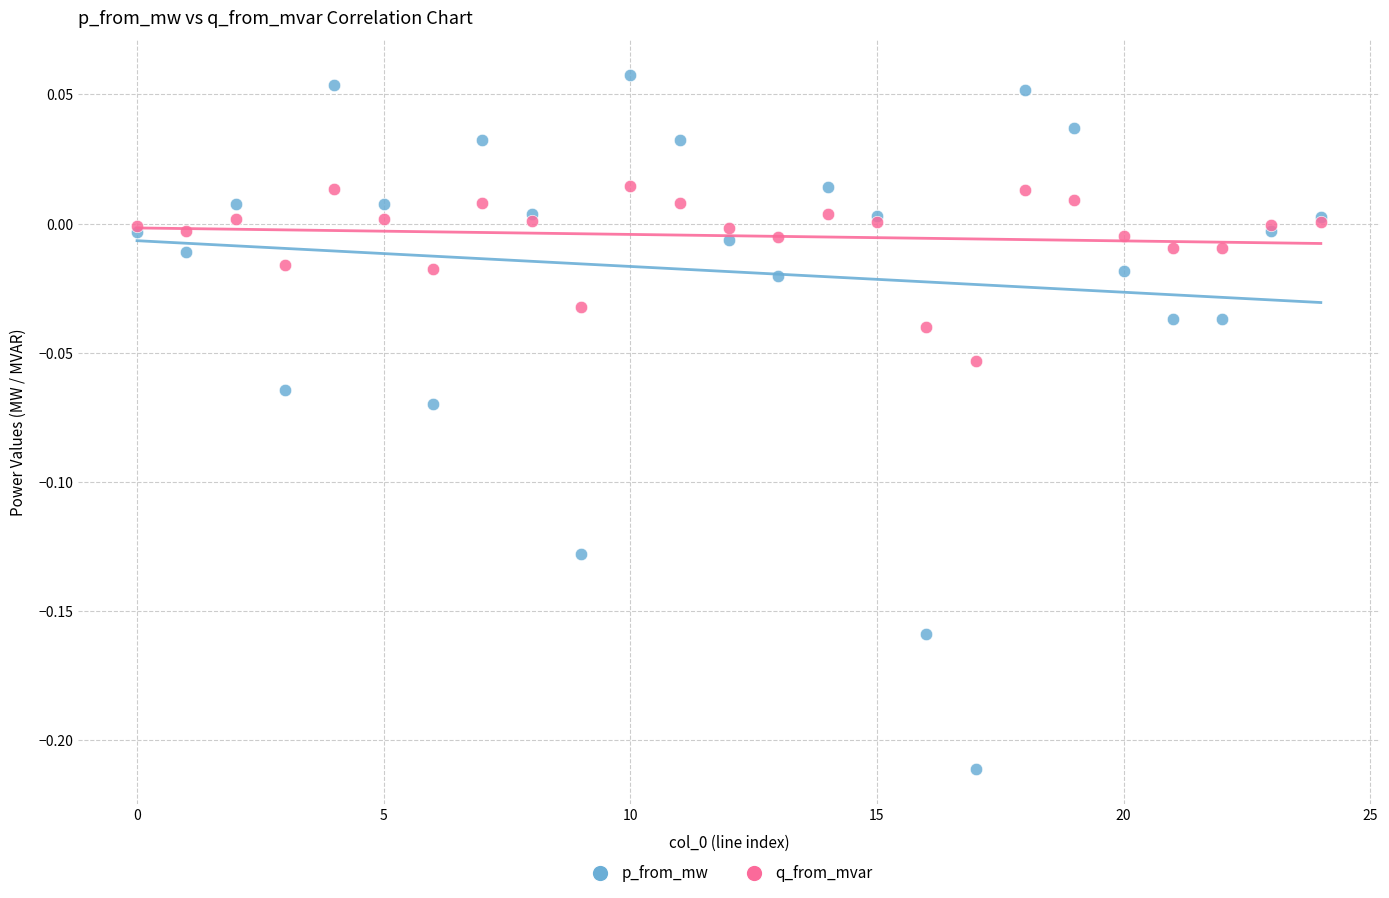

Which series reaches the minimum Y coordinate?

p_from_mw